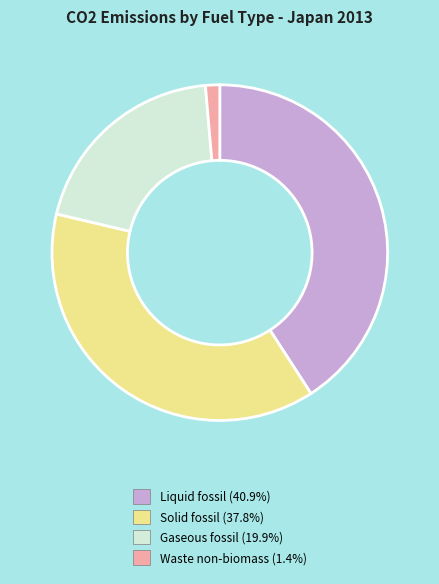

Does any single category account for the majority?

No